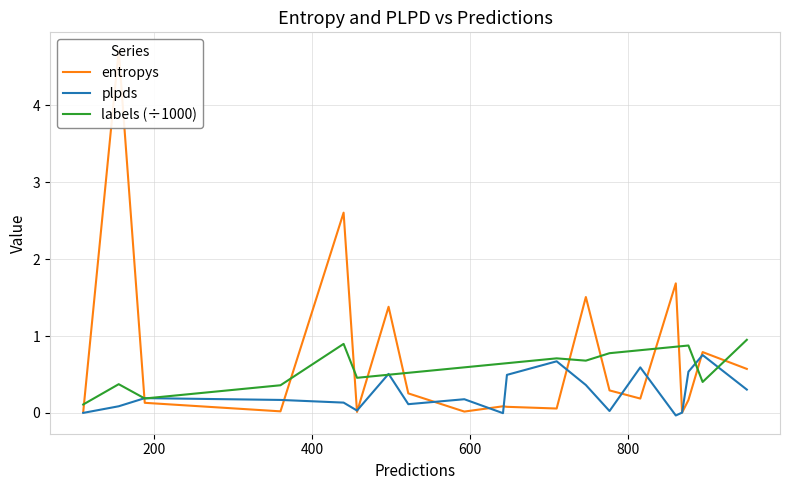

Which series has the largest total across all categories?

entropys